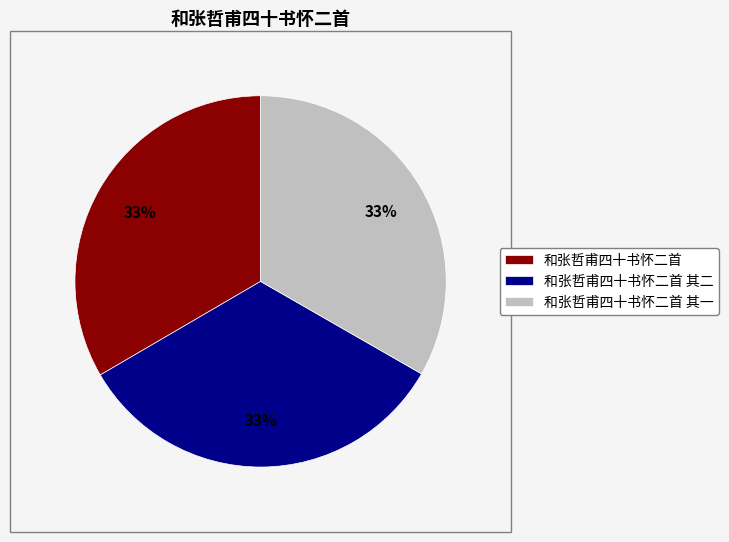

What is the ratio of the value at 和张哲甫四十书怀二首 其二 to the value at 和张哲甫四十书怀二首 其一?

1.0